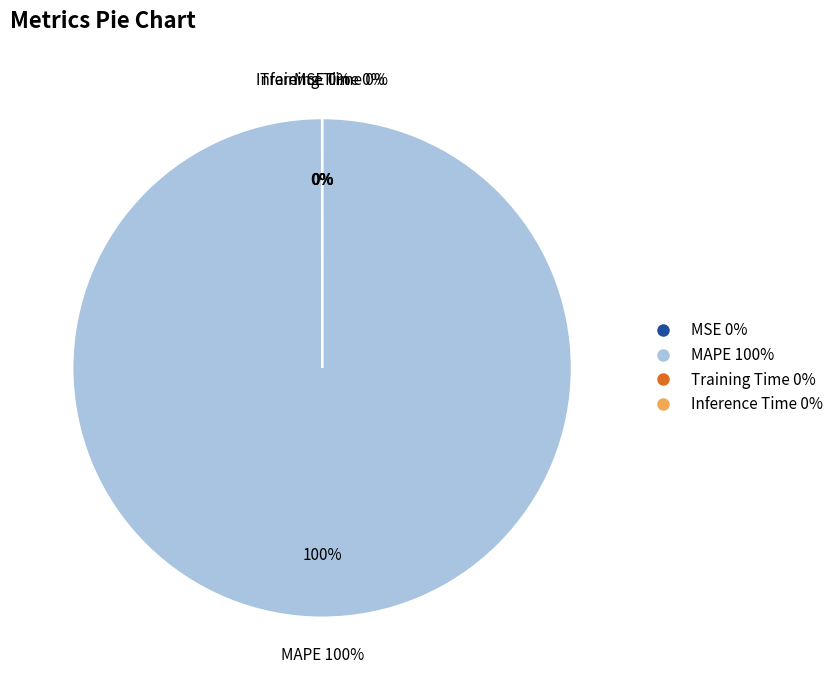

Which category has the smallest portion of the pie?

Inference Time